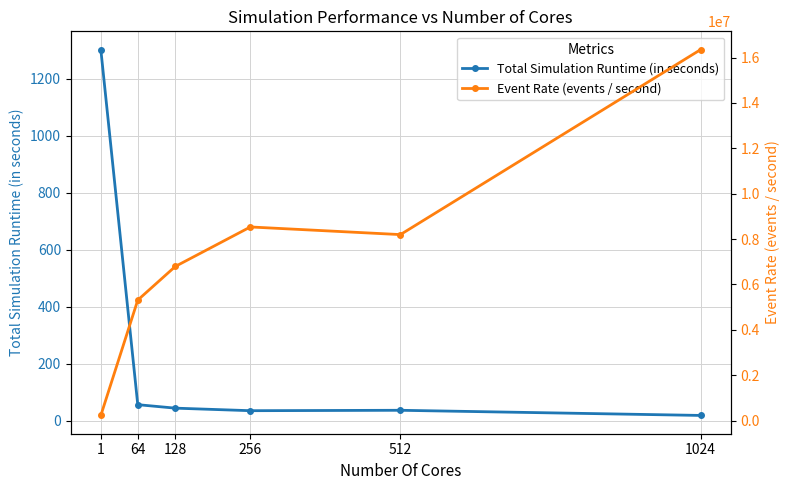

What is the total value across all series at 1024?

16347438.8